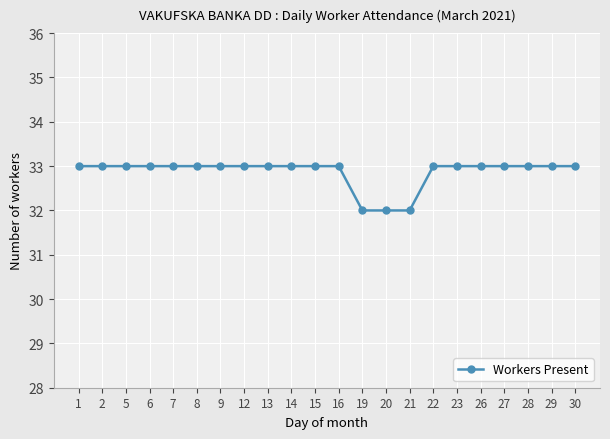

What is the value of the 2nd point from the left?

33